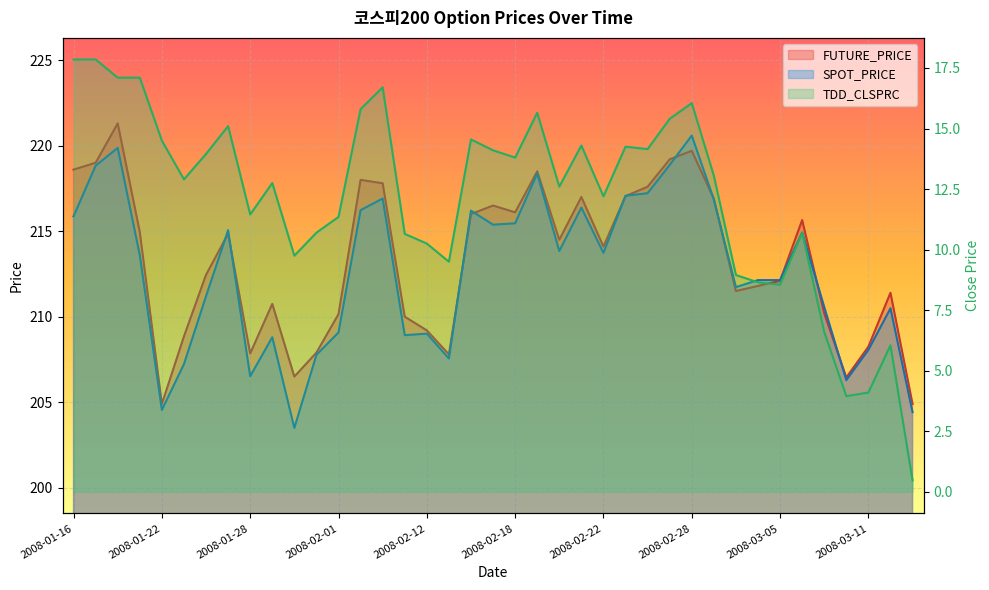

Is it true that SPOT_PRICE equals 115.6 at 2008-02-15?

False